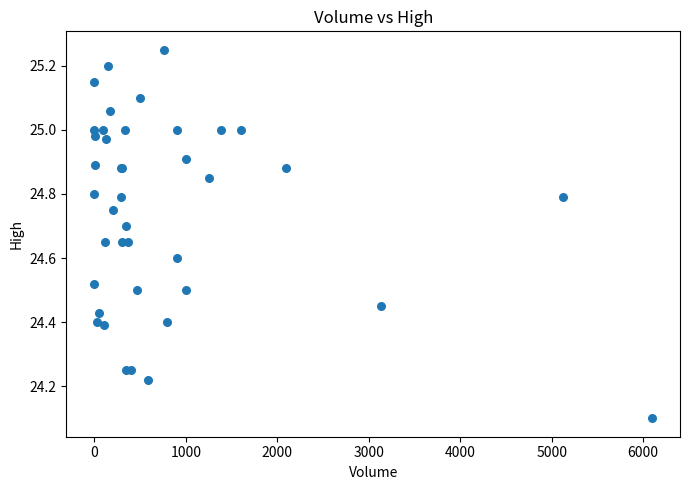

What Y value in the scatter plot is closest to 24?

24.1